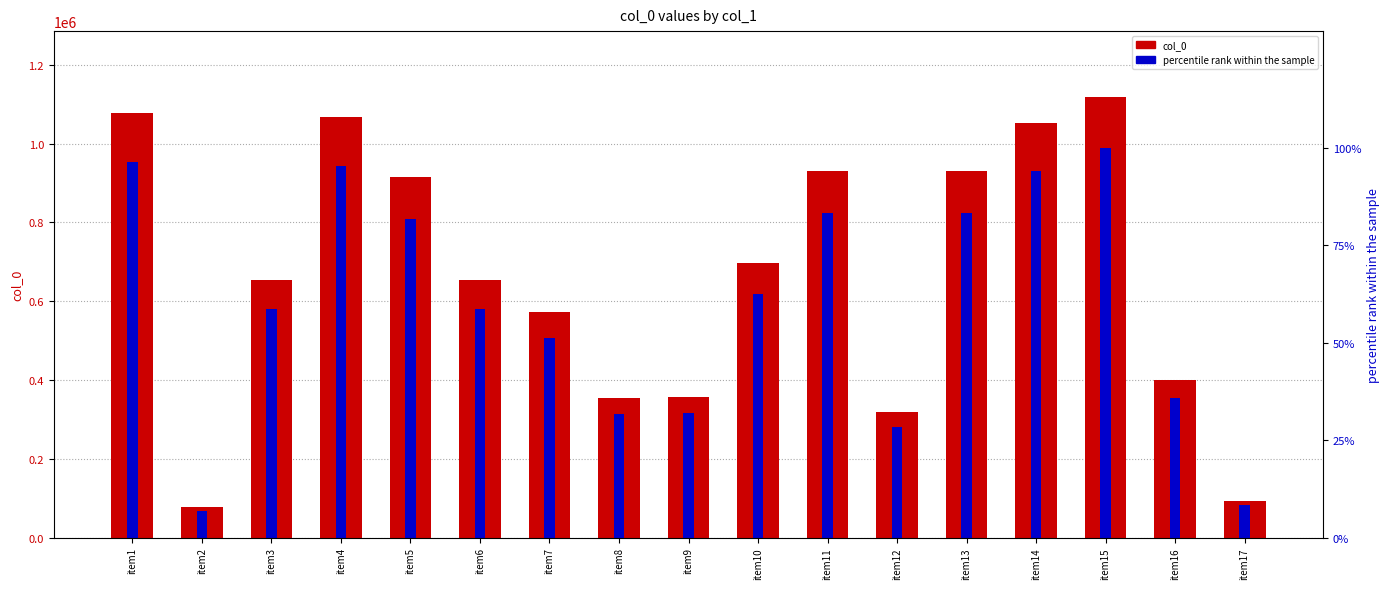

What is the sum of all col_0 values?

11274096.0